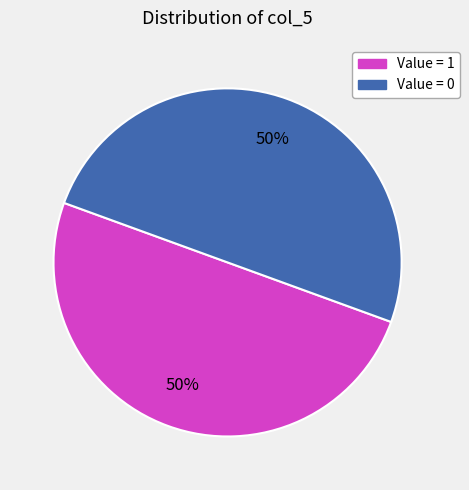

To the nearest percent, what is the average slice percentage?

33%